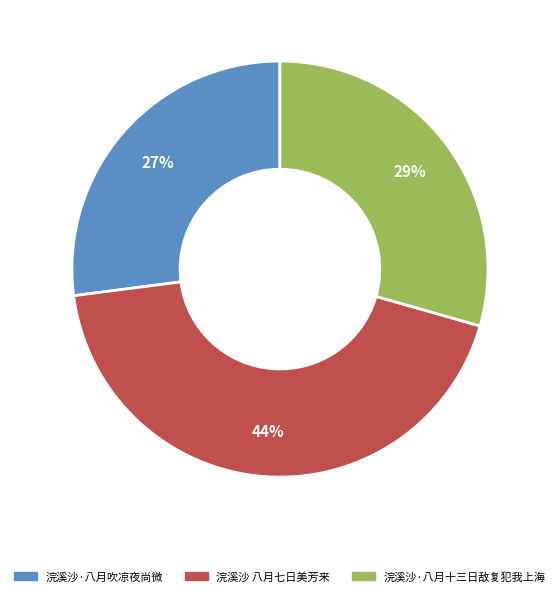

Is the sum of 浣溪沙·八月吹凉夜尚微 and 浣溪沙·八月十三日敌复犯我上海 greater than half?

Yes